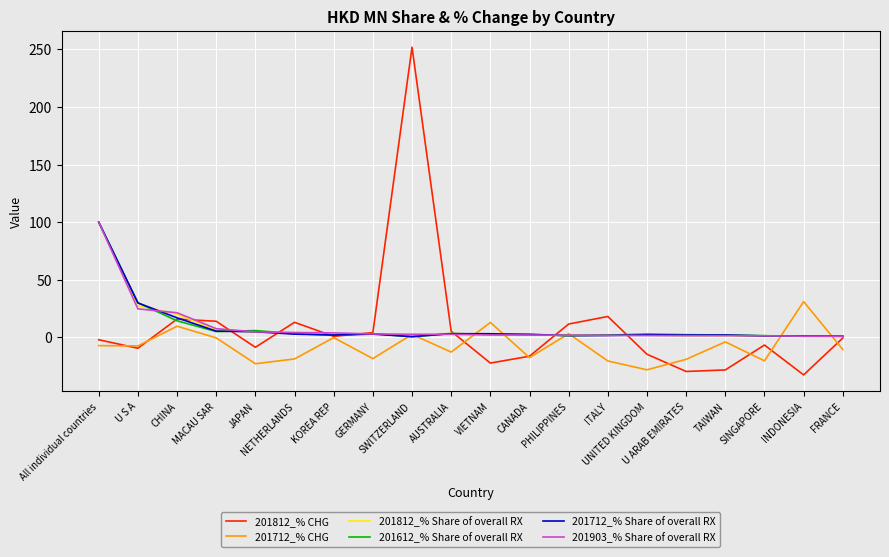

Which series has the largest range (max minus min)?

201812_% CHG